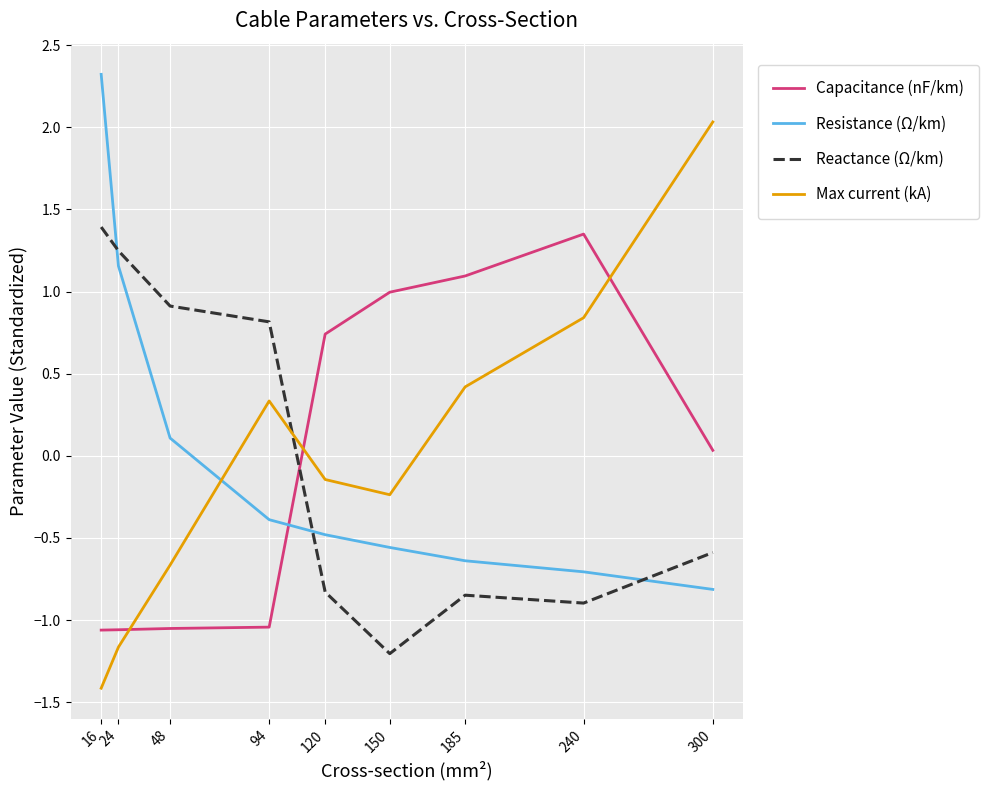

Which label corresponds to the smallest value in the chart?

16